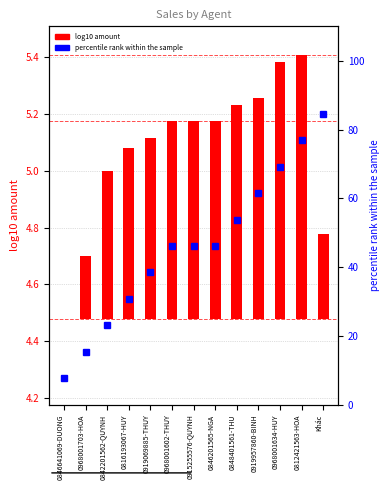

List the series in order of their peak value, lowest first.

log10 amount, percentile rank within the sample